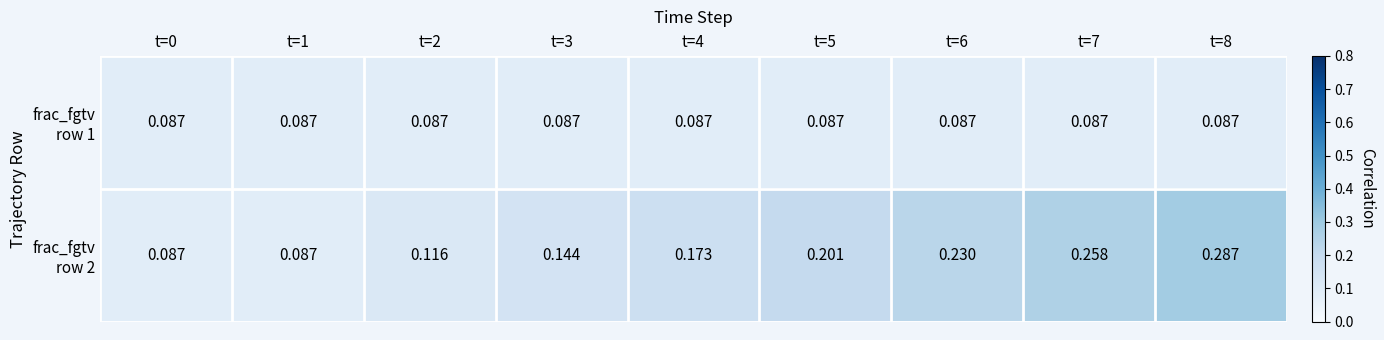

At which category is the sum across all series the highest?

t=8